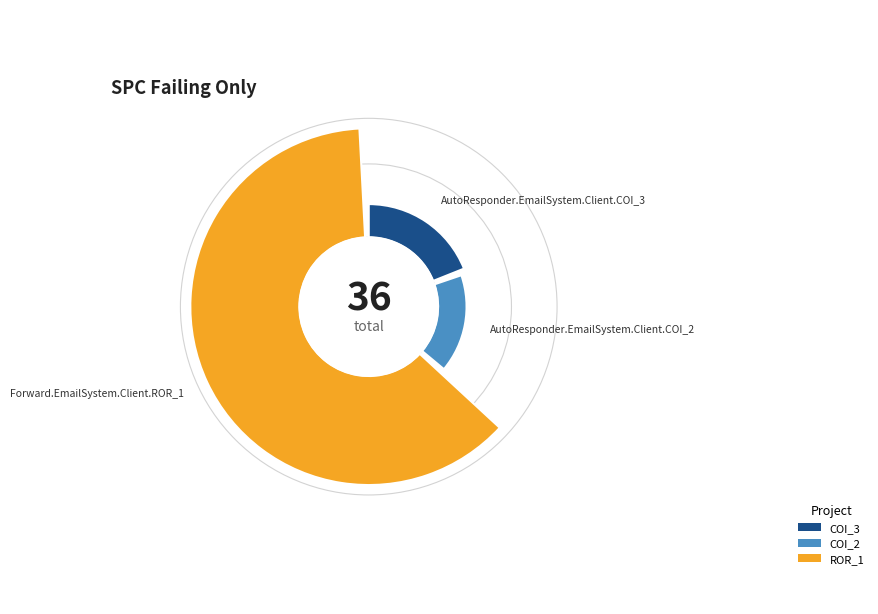

What percentage is the AutoResponder.EmailSystem.Client.COI_3 slice, to the nearest percent?

19%